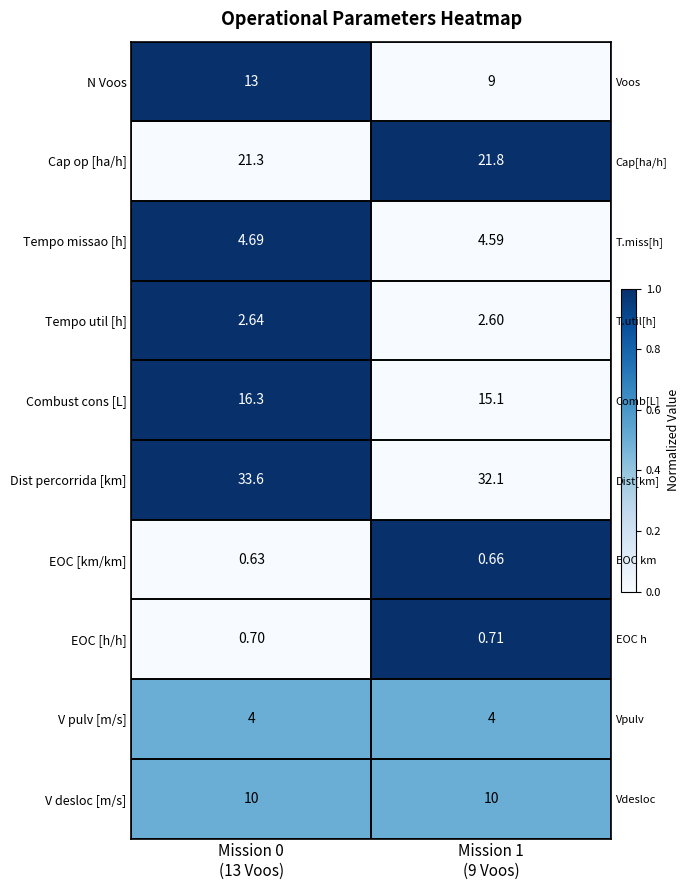

Which series has the widest spread of values?

N Voos